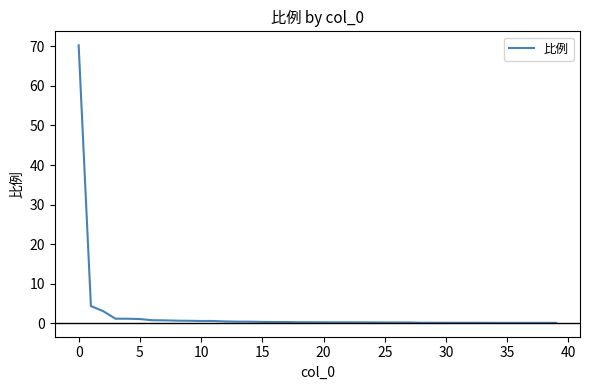

How many lines are shown in the chart?

1